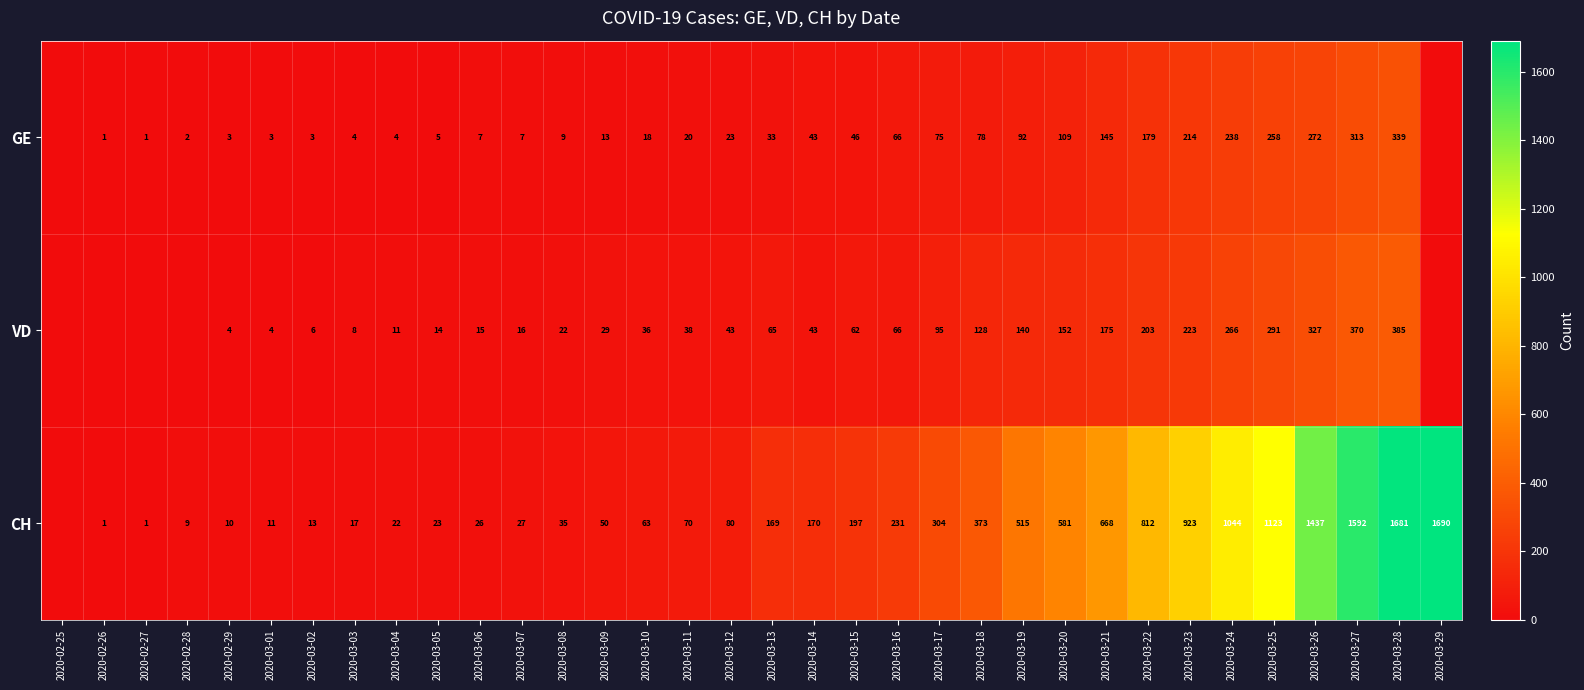

The CH series shows 581 at 2020-03-20. True or false?

True